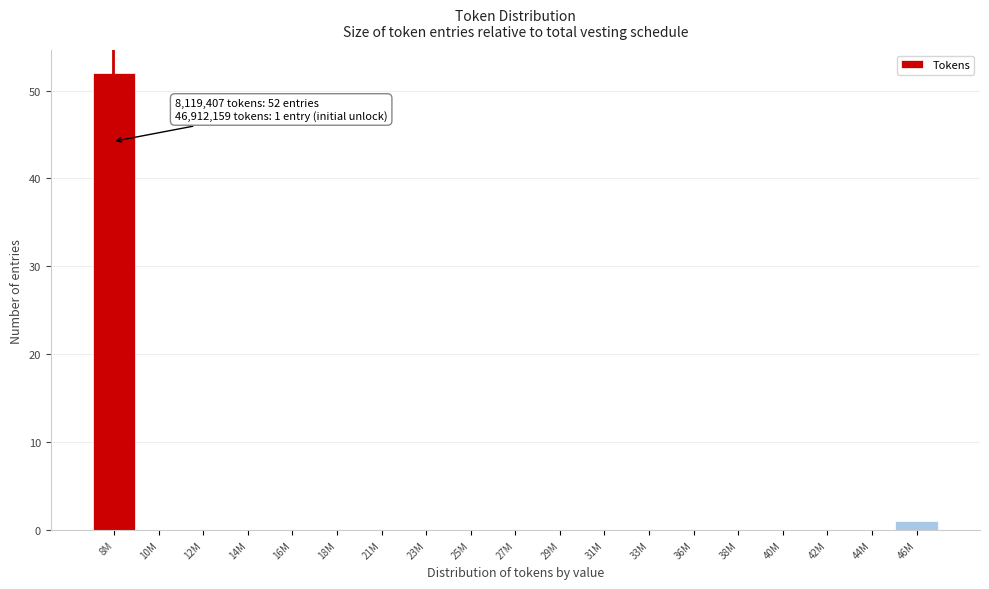

Reading left to right, transcribe all the data shown in this chart.

8M=52	10M=0	12M=0	14M=0	16M=0	18M=0	21M=0	23M=0	25M=0	27M=0	29M=0	31M=0	33M=0	36M=0	38M=0	40M=0	42M=0	44M=0	46M=1